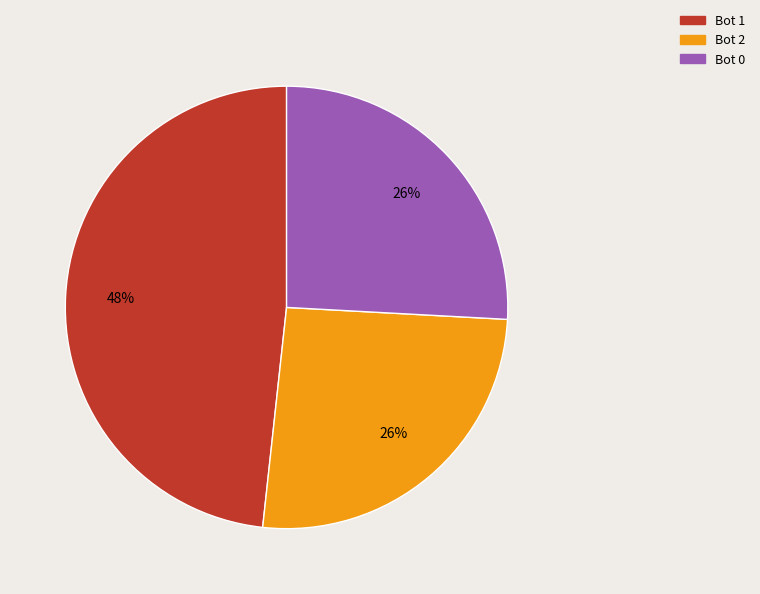

To the nearest percent, what is the difference between the largest and smallest slice percentages?

22%